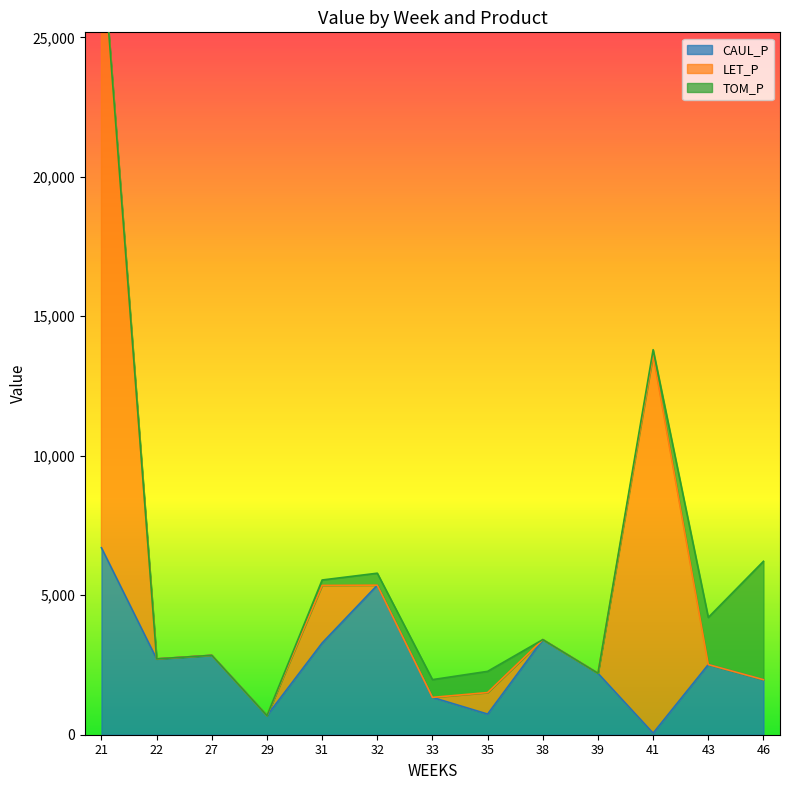

Between 31 and 34-35, which is larger?

31